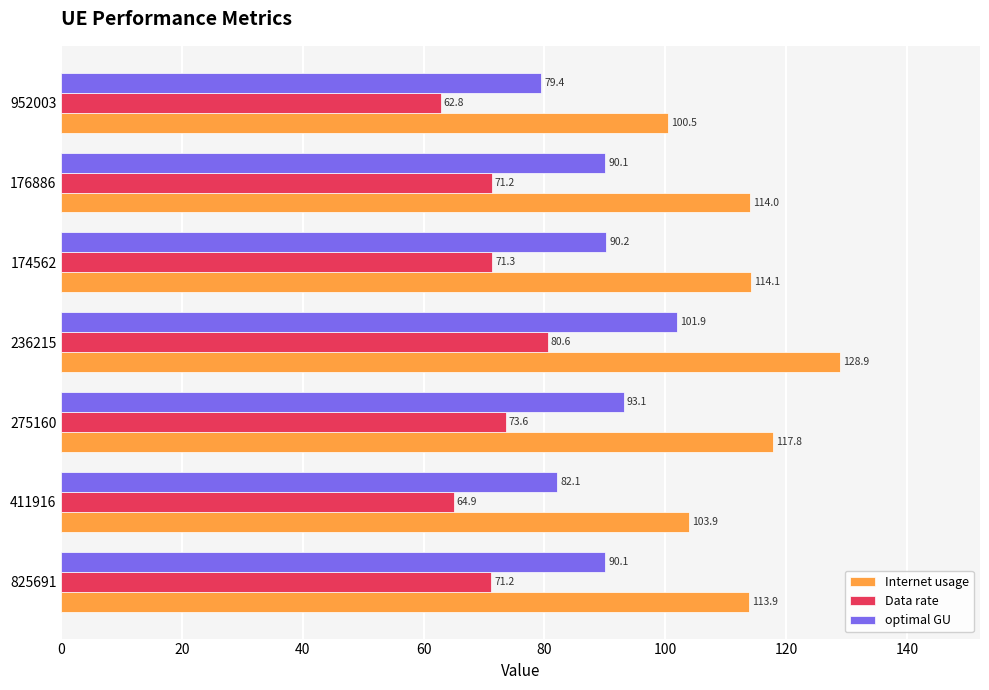

What is the difference between the Internet usage values at 176886 and 275160?

3.8